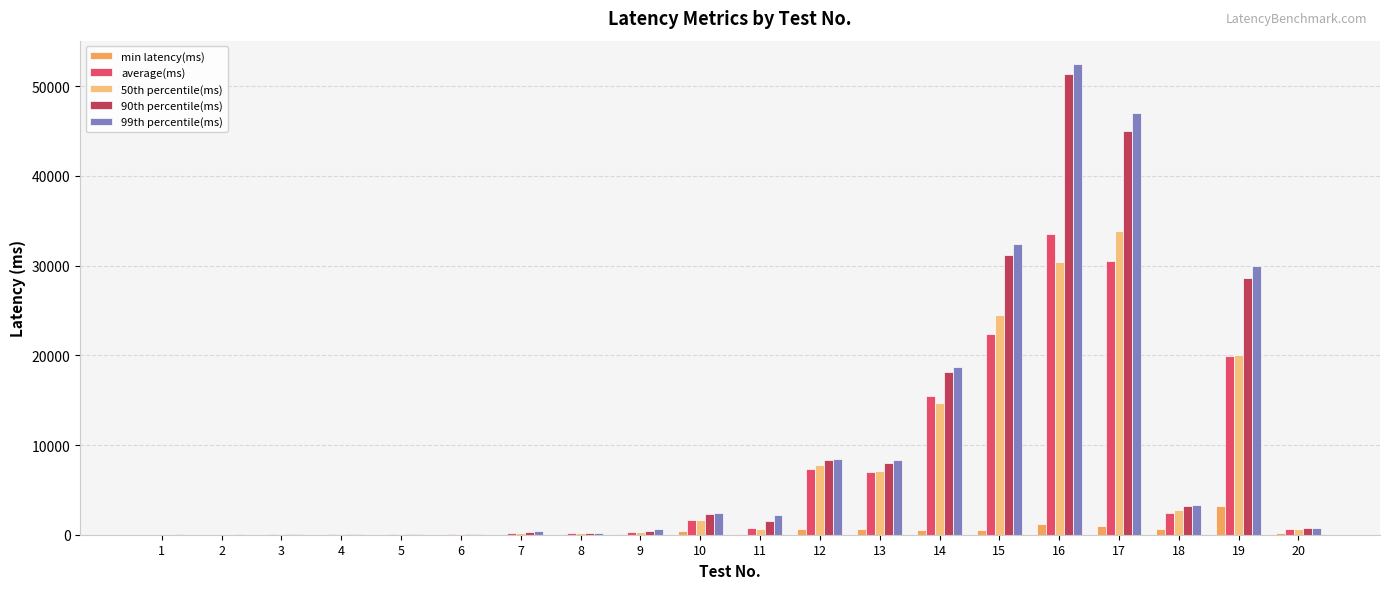

What is the total value across all series at 18?

12336.0